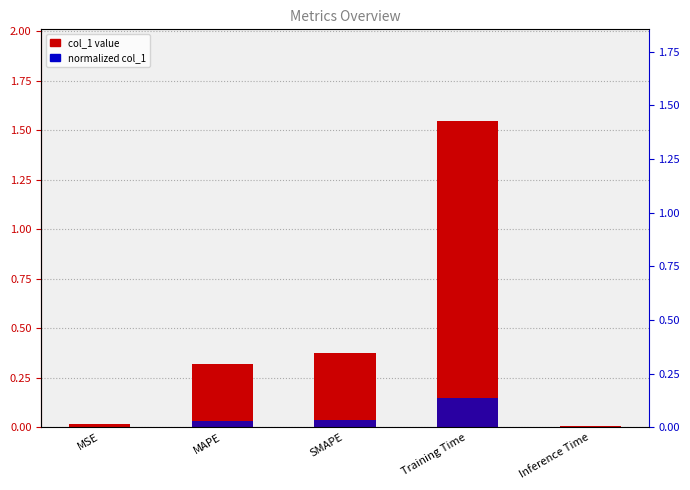

How many categories are shown in the chart?

5